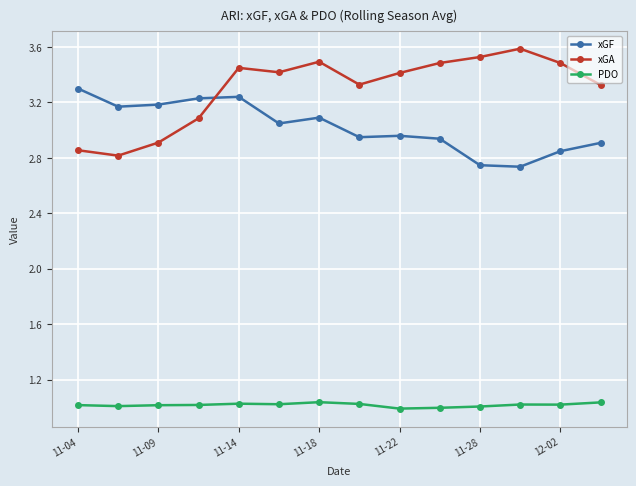

Does the chart have visible grid lines?

Yes